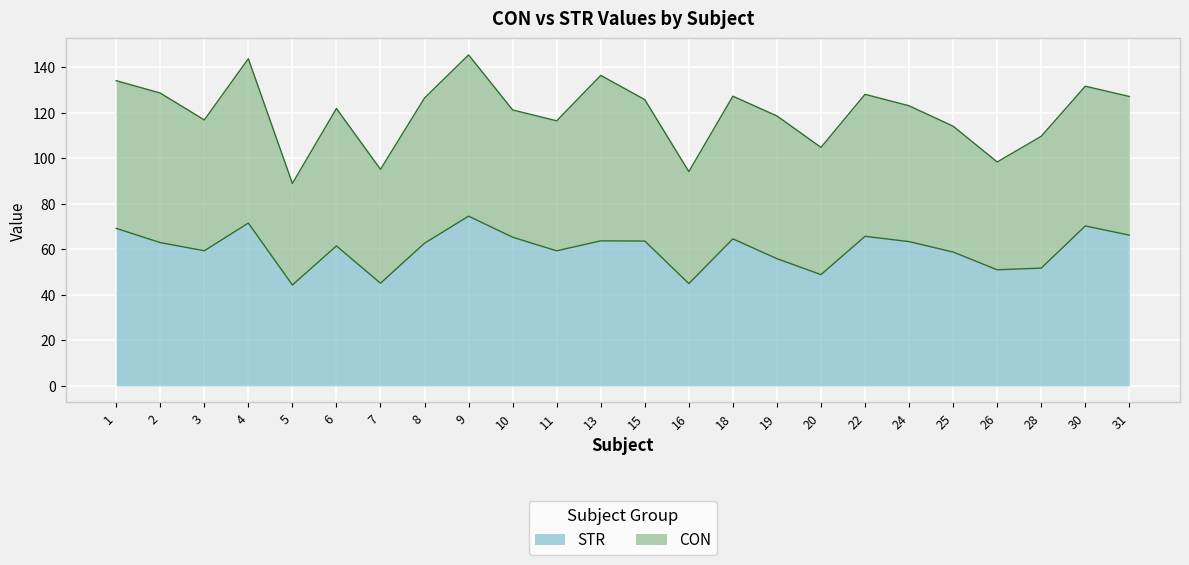

How many lines are shown in the chart?

2